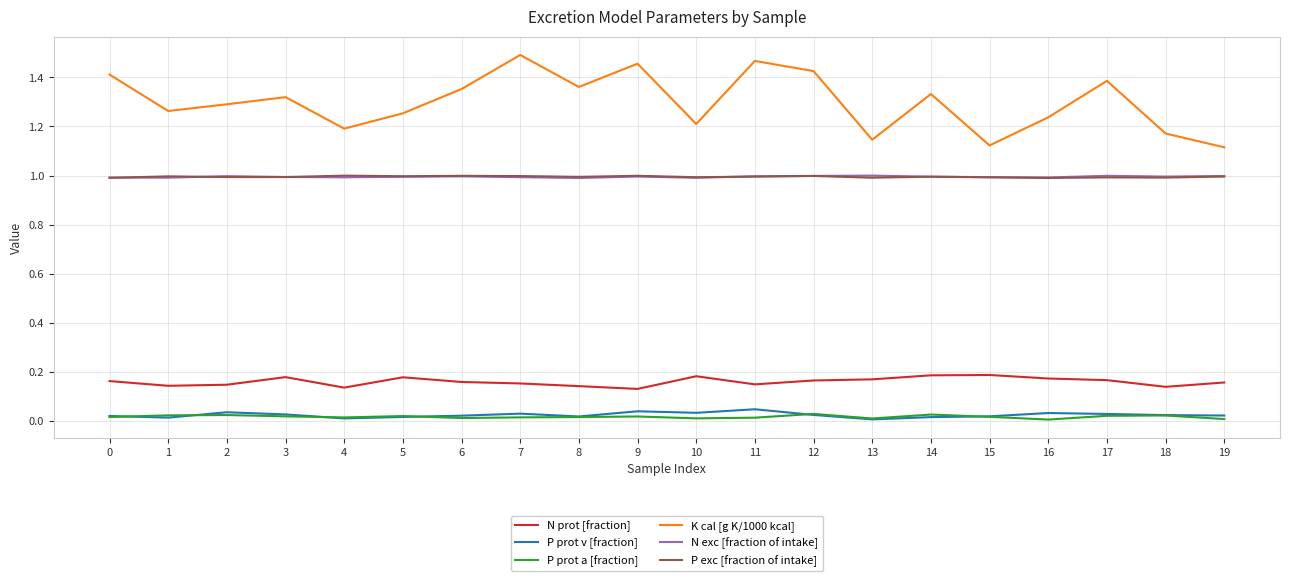

What are all the series names shown in the legend?

N prot [fraction], P prot v [fraction], P prot a [fraction], K cal [g K/1000 kcal], N exc [fraction of intake], P exc [fraction of intake]